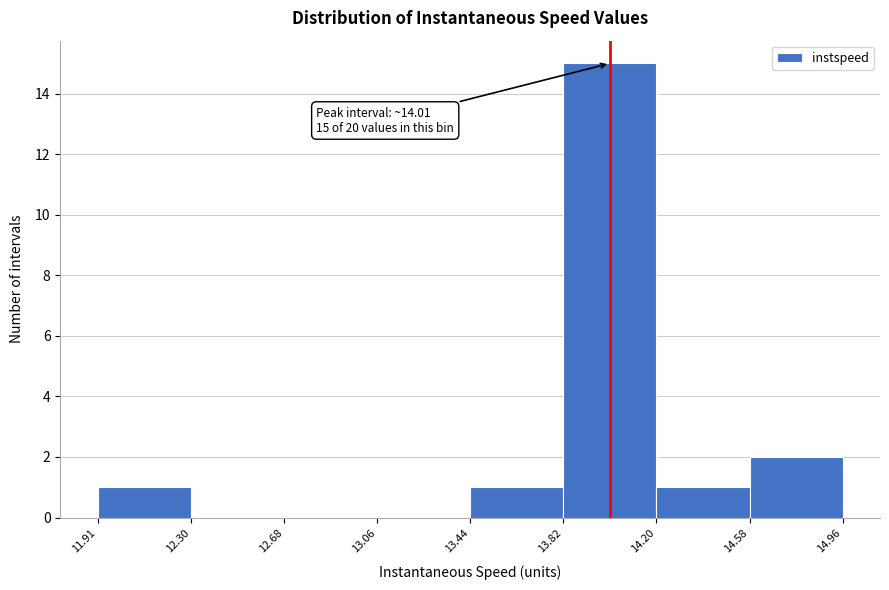

Over which range of the x-axis is the bar tallest?

13.82 to 14.20